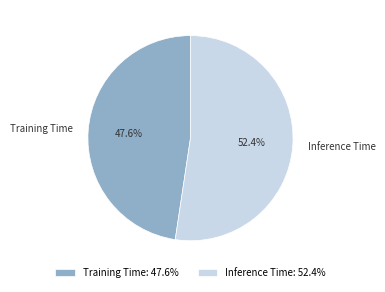

To the nearest percent, what portion does Inference Time represent?

52%